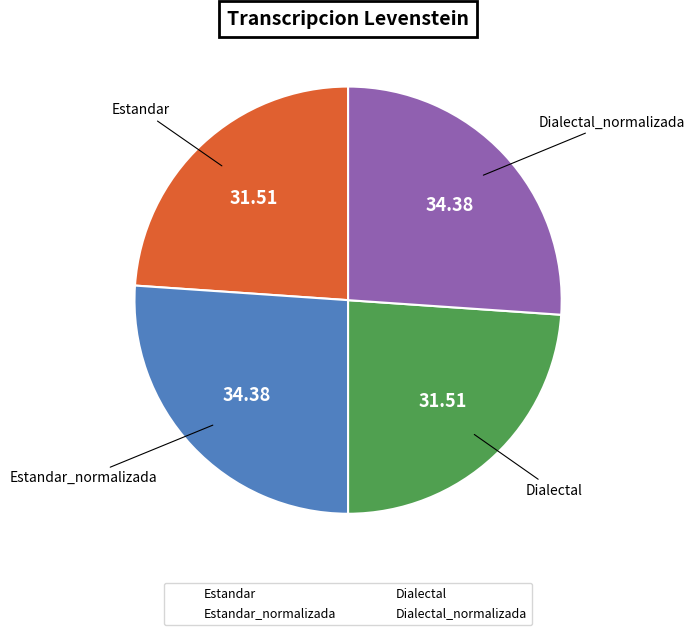

Which has a higher value, Estandar or Estandar_normalizada?

Estandar_normalizada